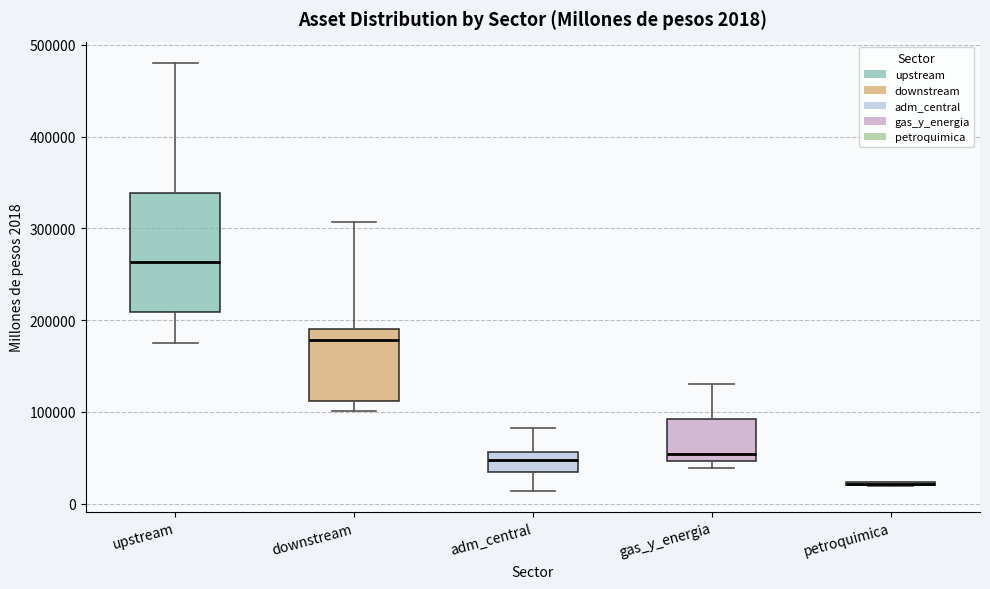

Comparing the boxes themselves (not the whiskers), which one is the tallest?

upstream